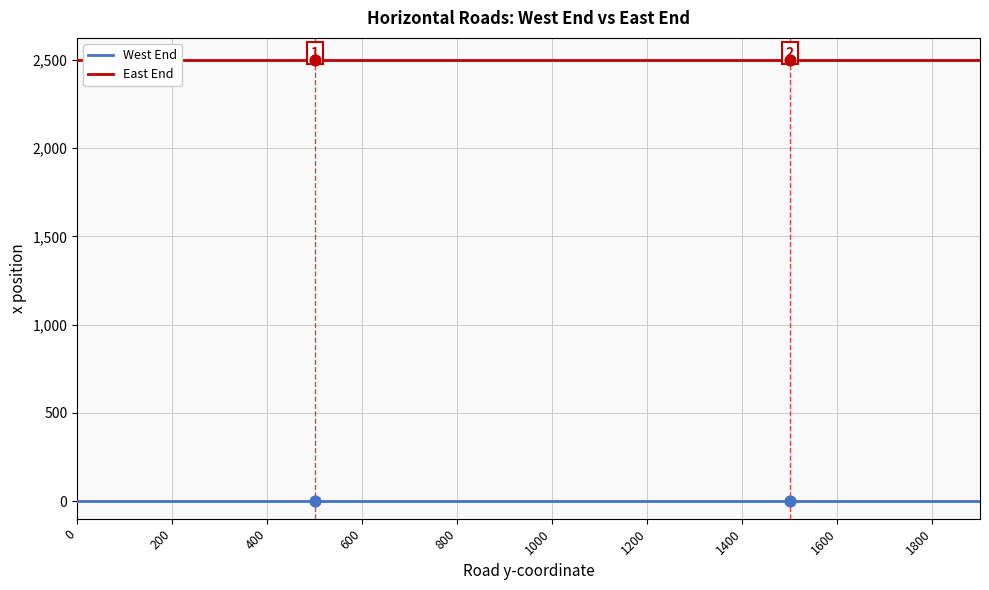

Which series reaches the maximum Y coordinate?

East End